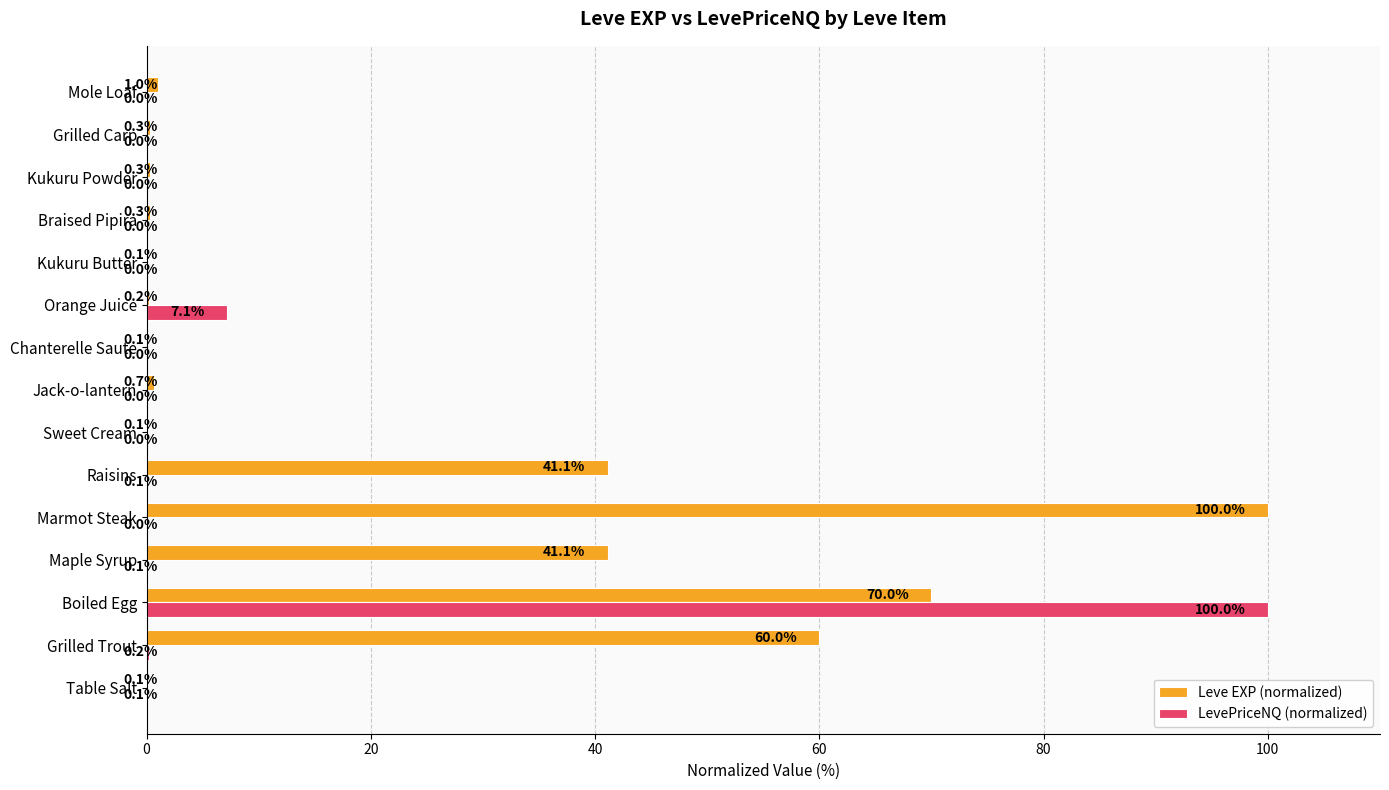

Where is LevePriceNQ (normalized) nearest to the value 50?

Orange Juice